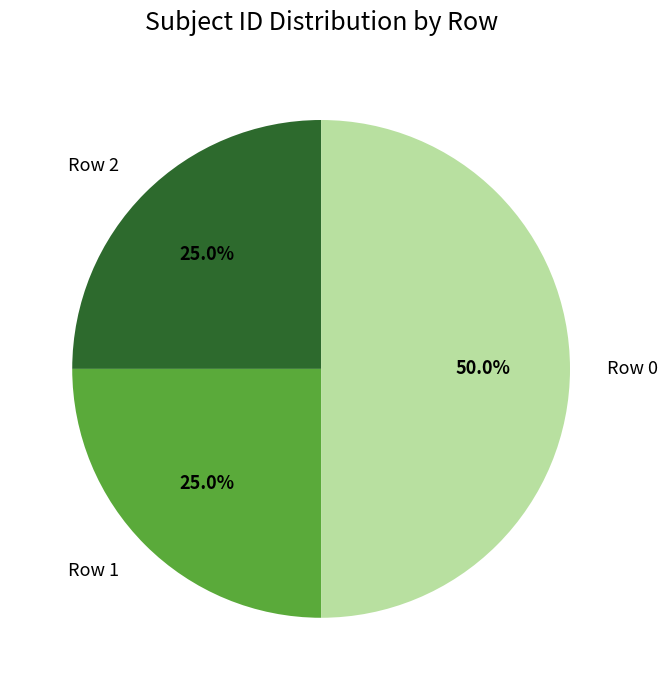

To the nearest percent, what percentage of the pie is Row 0?

50%